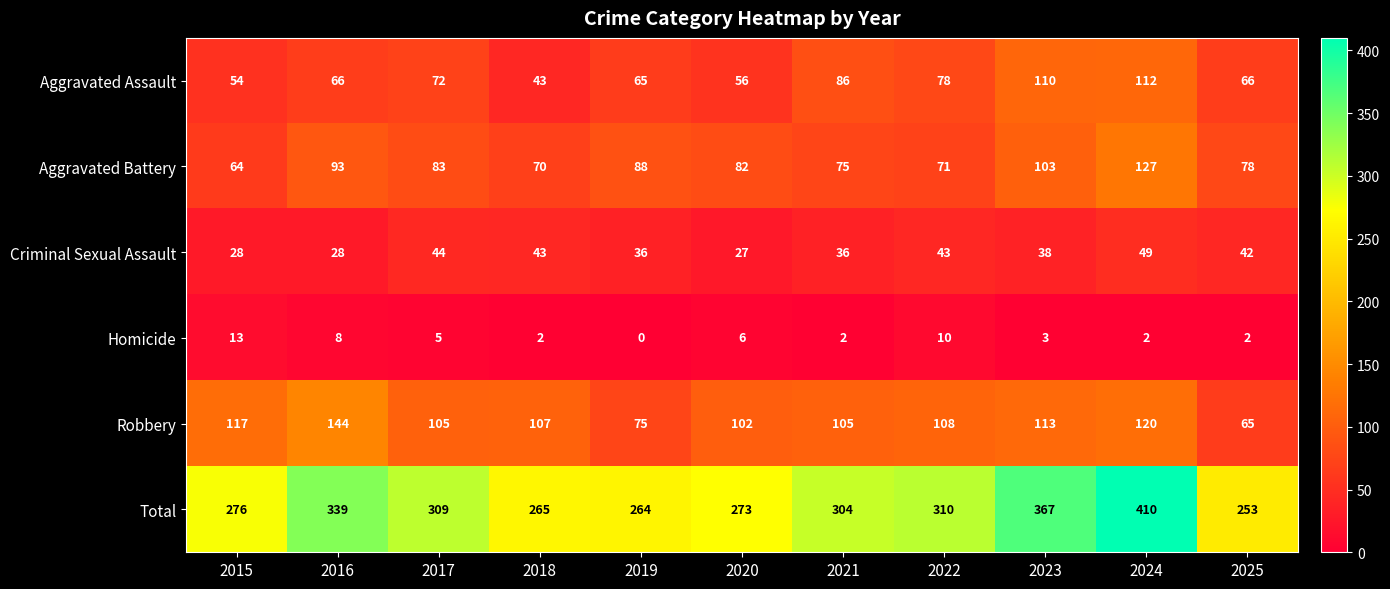

The Aggravated Battery series shows 56 at 2020. True or false?

False